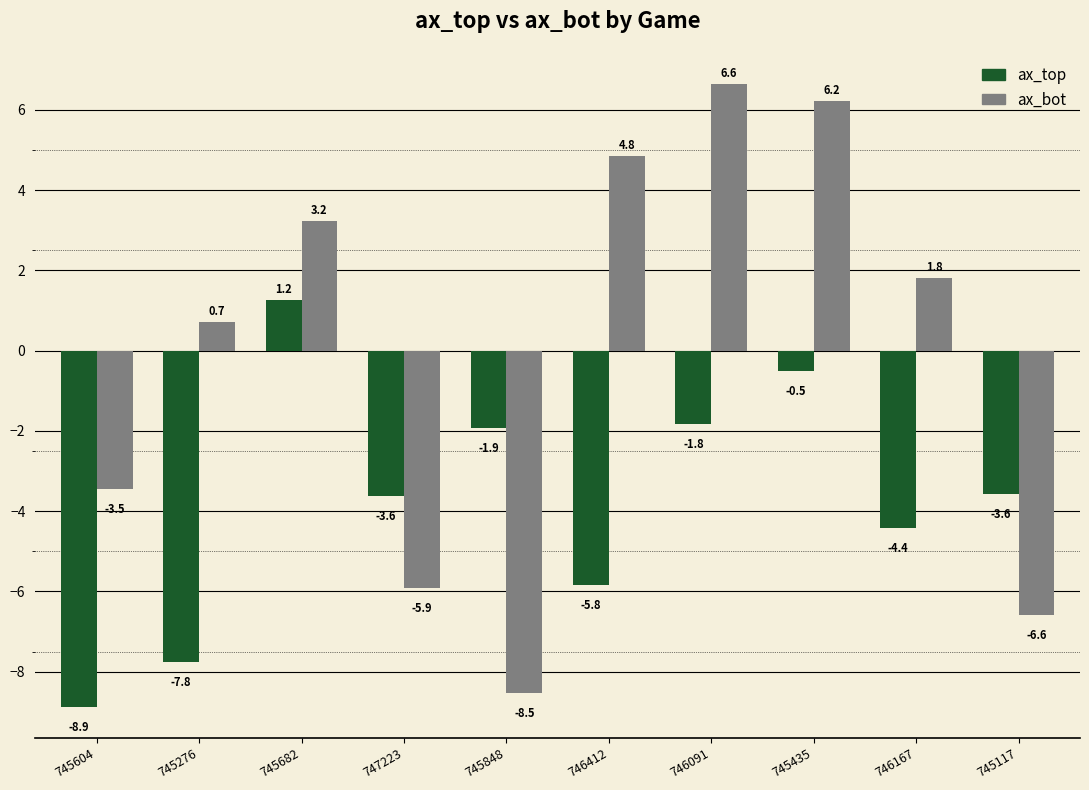

What is the maximum value shown in the chart?

6.6